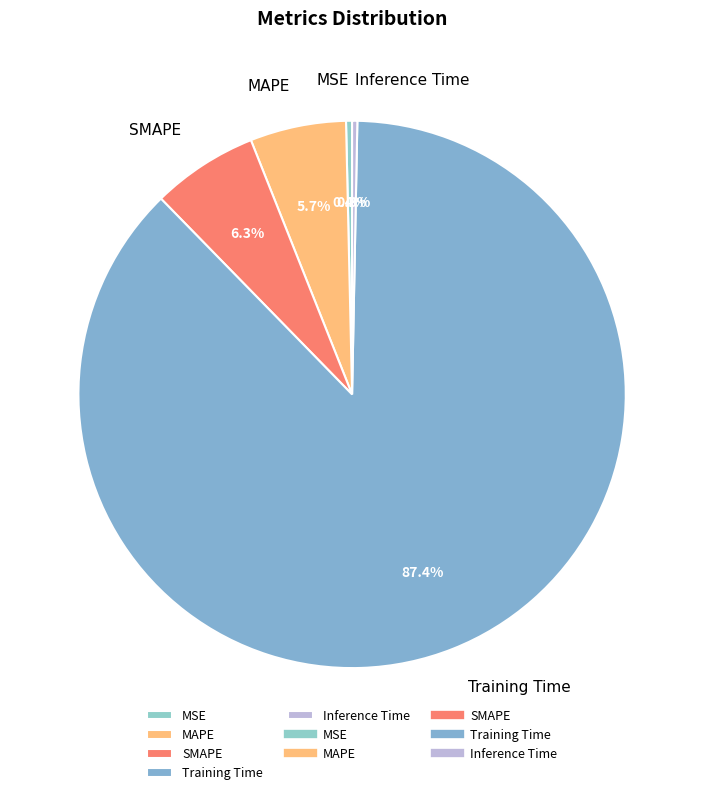

What percentage is the MAPE slice, to the nearest percent?

6%